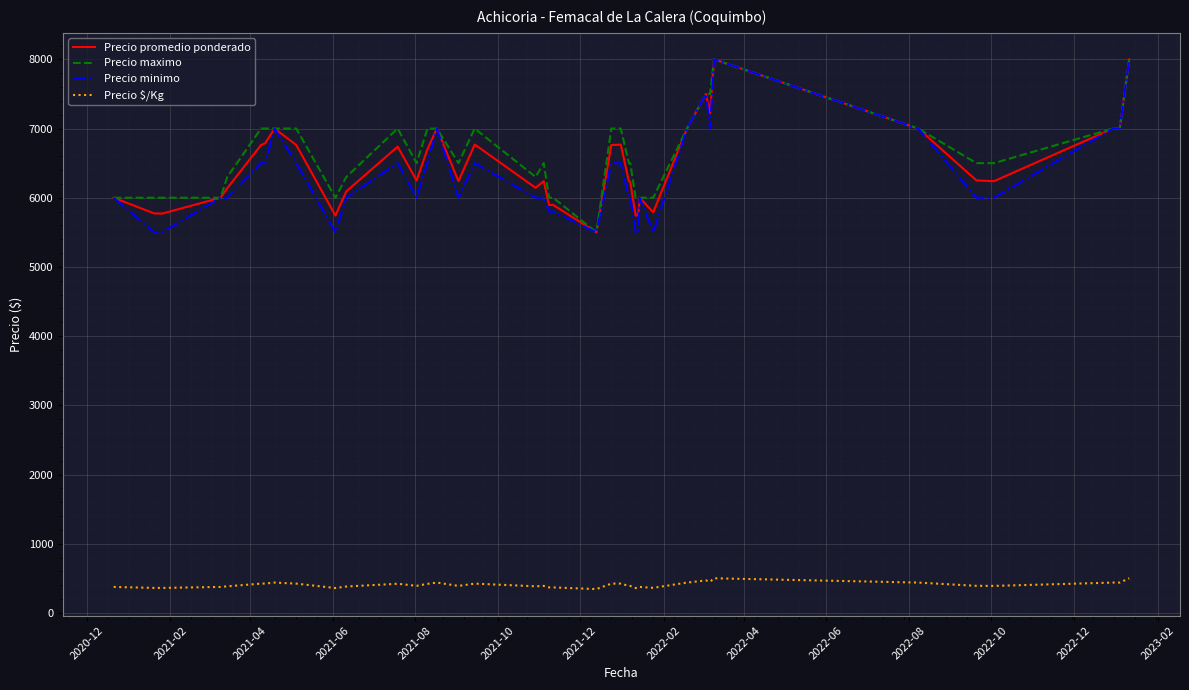

How many lines are shown in the chart?

4